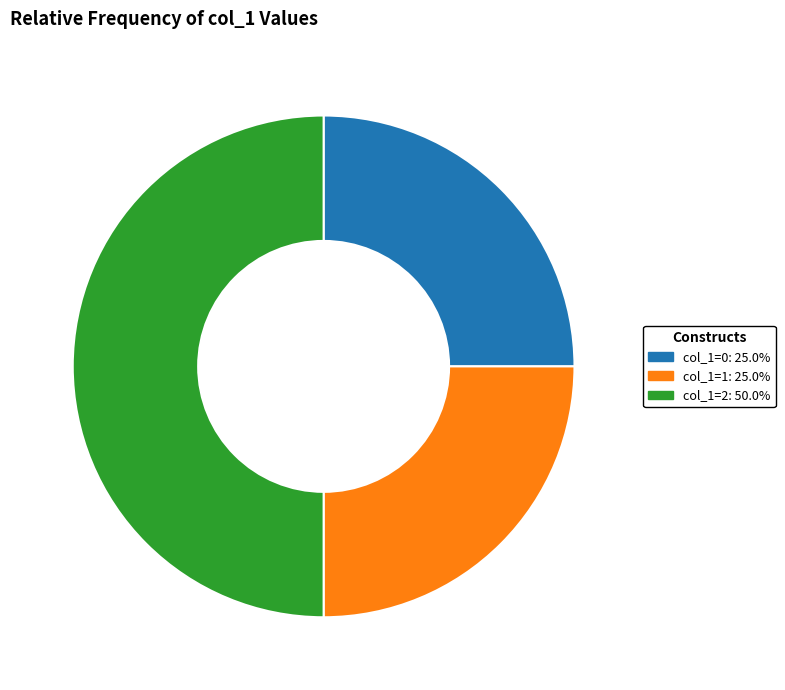

Is it true that col_1=2 is 56% of the pie?

False